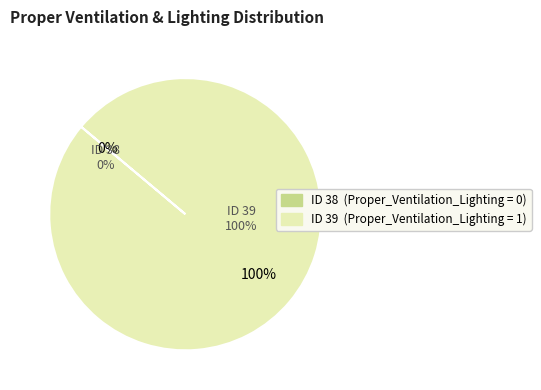

What percentage is NOT represented by 38?

100.0%